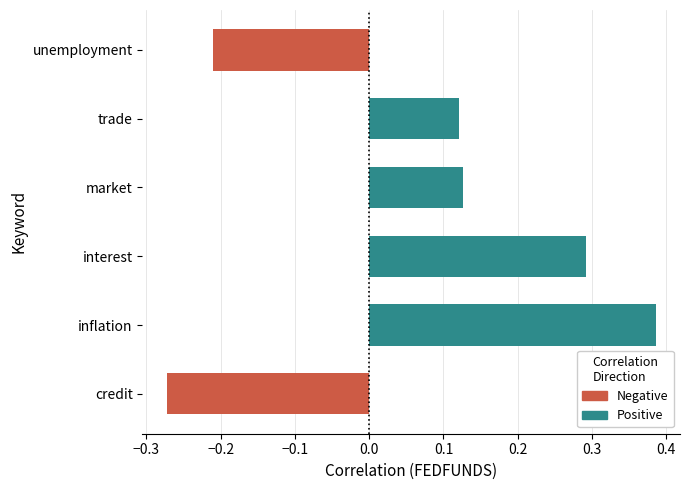

What is the difference between the maximum and minimum values?

0.7